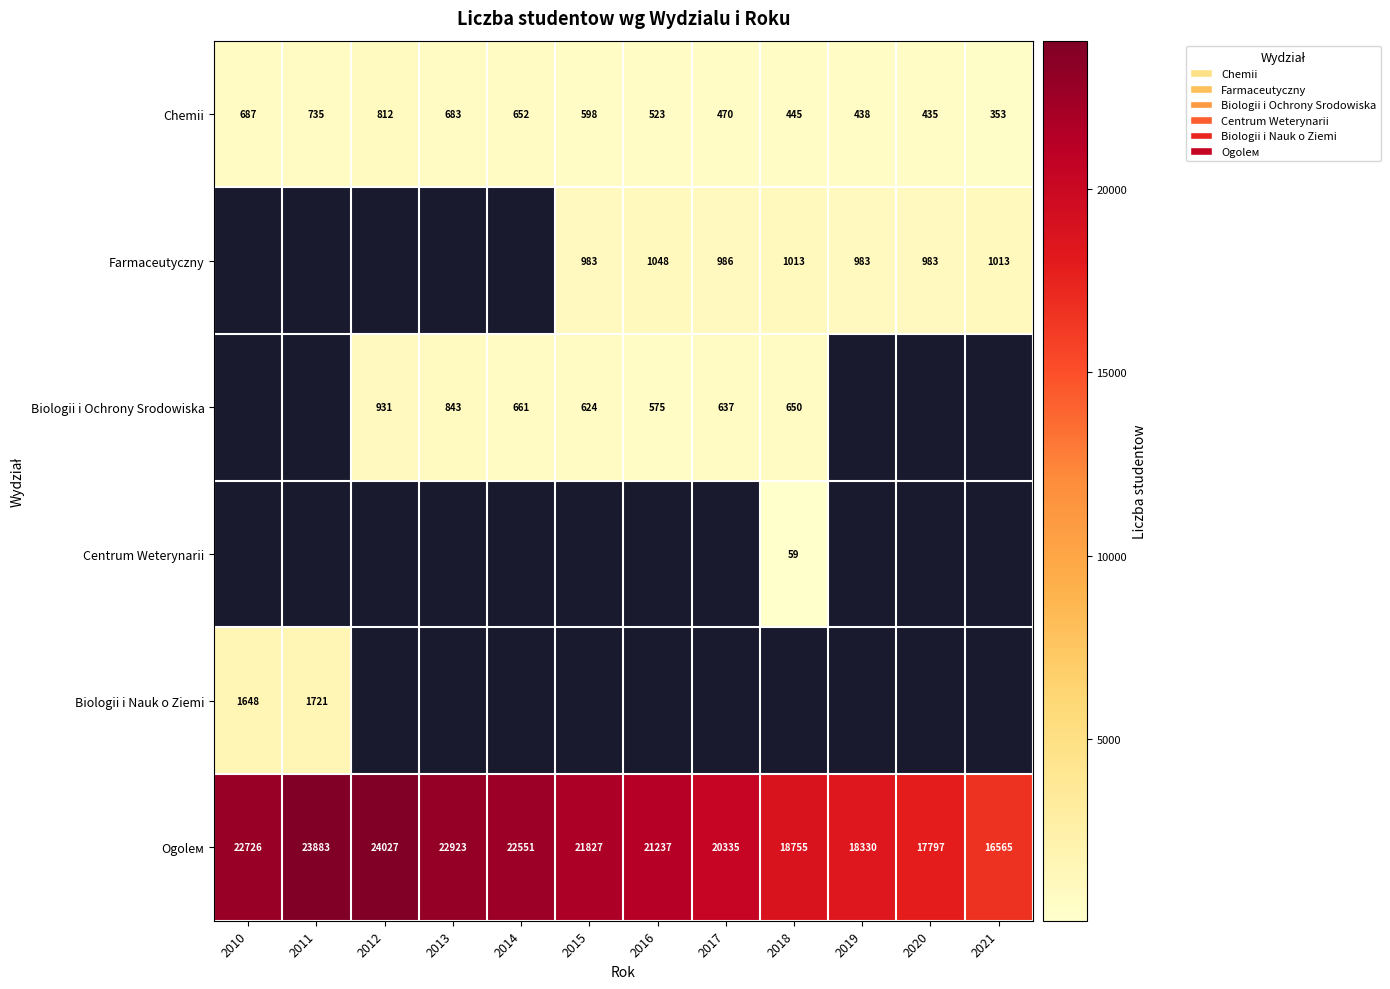

Is it true that Ogolем equals 20335.0 at 2017?

True